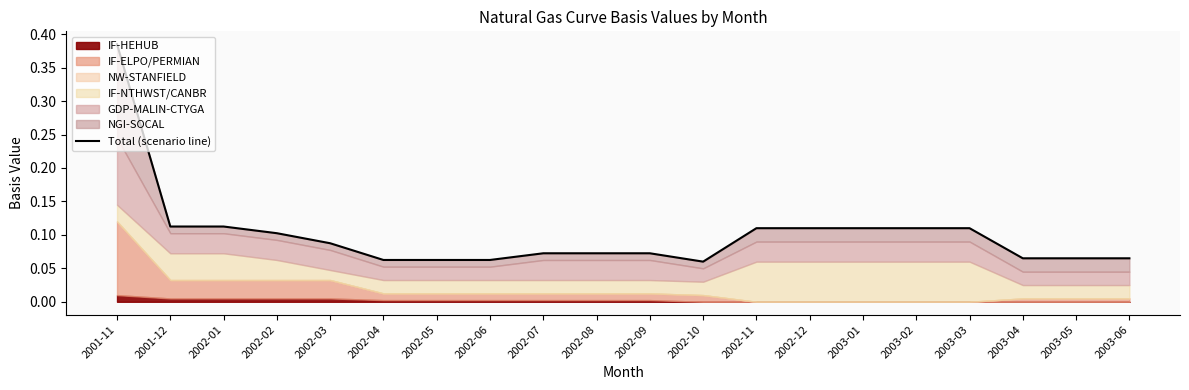

List the labels in order of value, smallest first.

2002-10, 2002-04, 2002-05, 2002-06, 2003-04, 2003-05, 2003-06, 2002-07, 2002-08, 2002-09, 2002-03, 2002-02, 2002-11, 2002-12, 2003-01, 2003-02, 2003-03, 2001-12, 2002-01, 2001-11